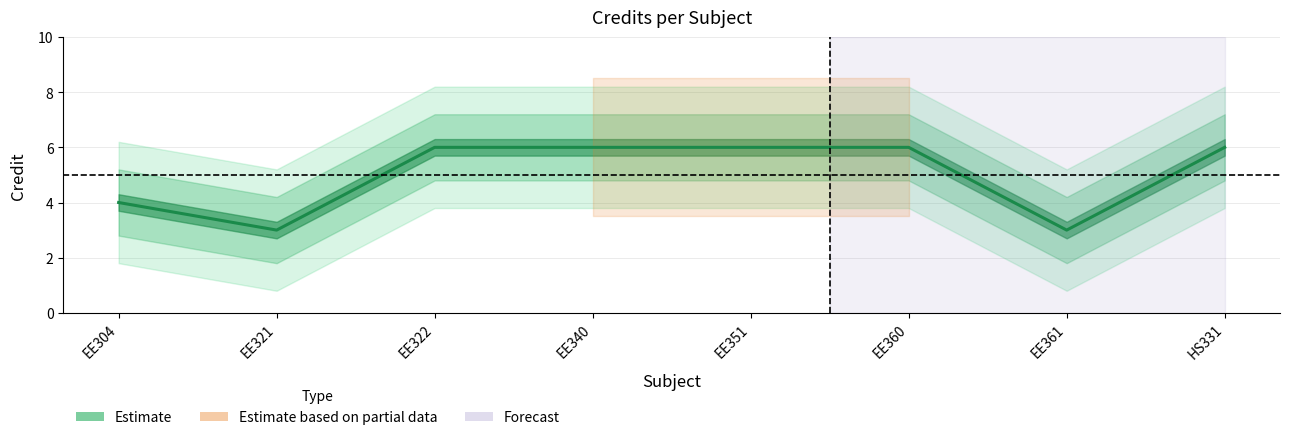

What is the change in value from EE351 to EE361?

-3